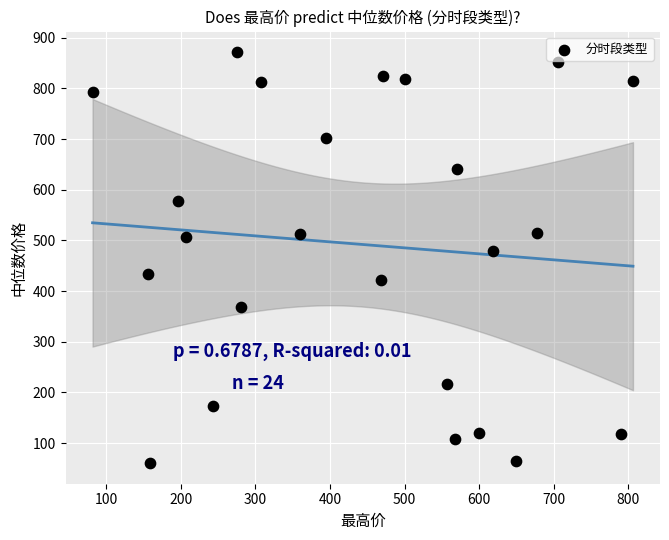

What Y value in the scatter plot is closest to 466?

479.6